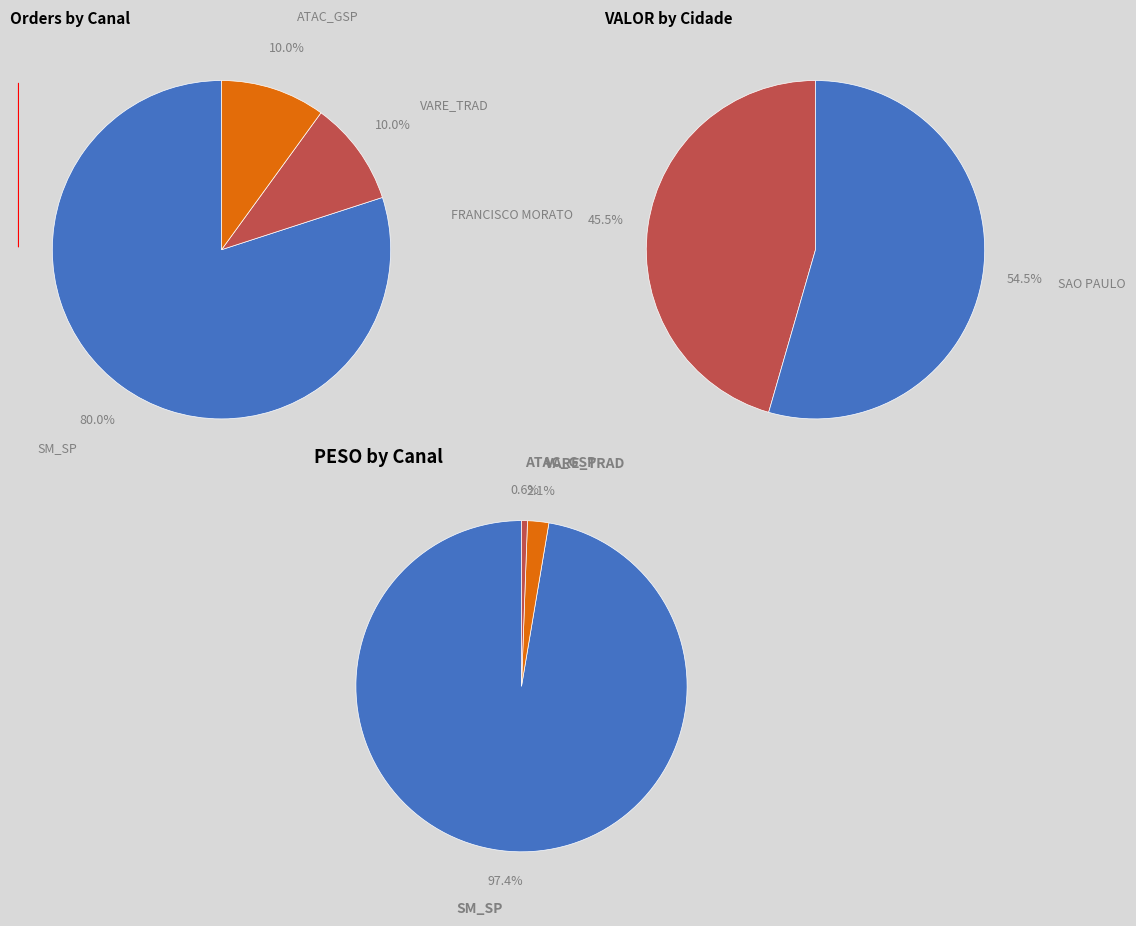

To the nearest percent, what portion does ATAC_GSP represent?

10%